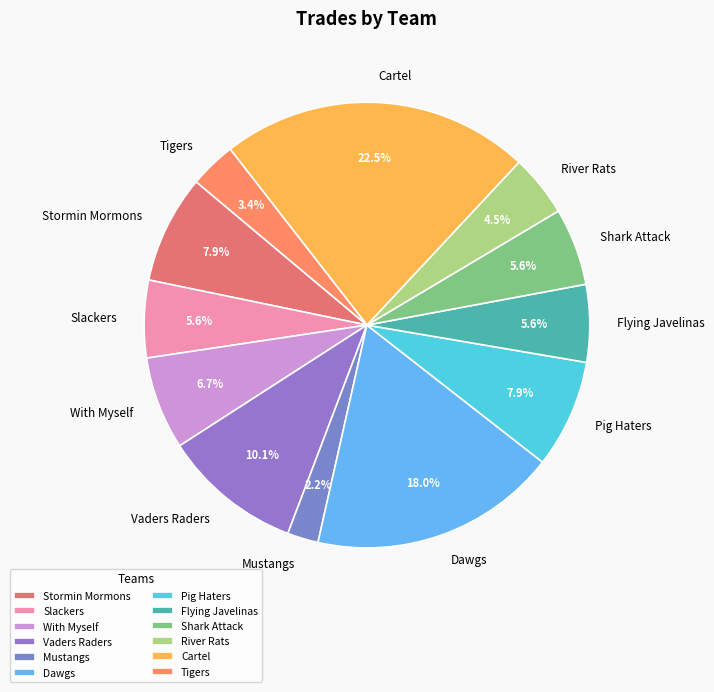

True or false: Mustangs accounts for 2% of the total.

True